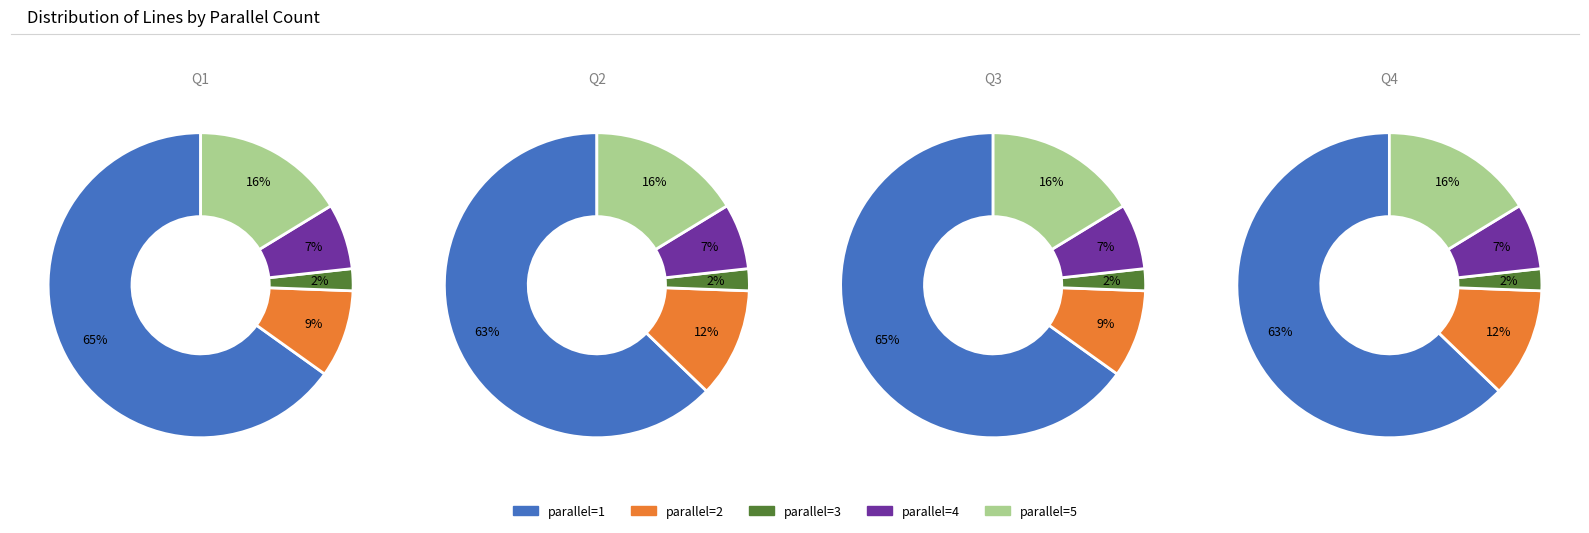

How many segments does this pie chart have?

5